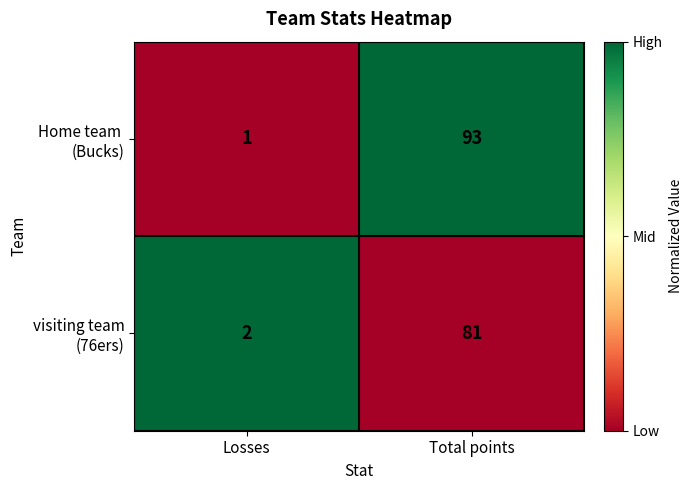

Which category has the lowest value across all series?

Losses